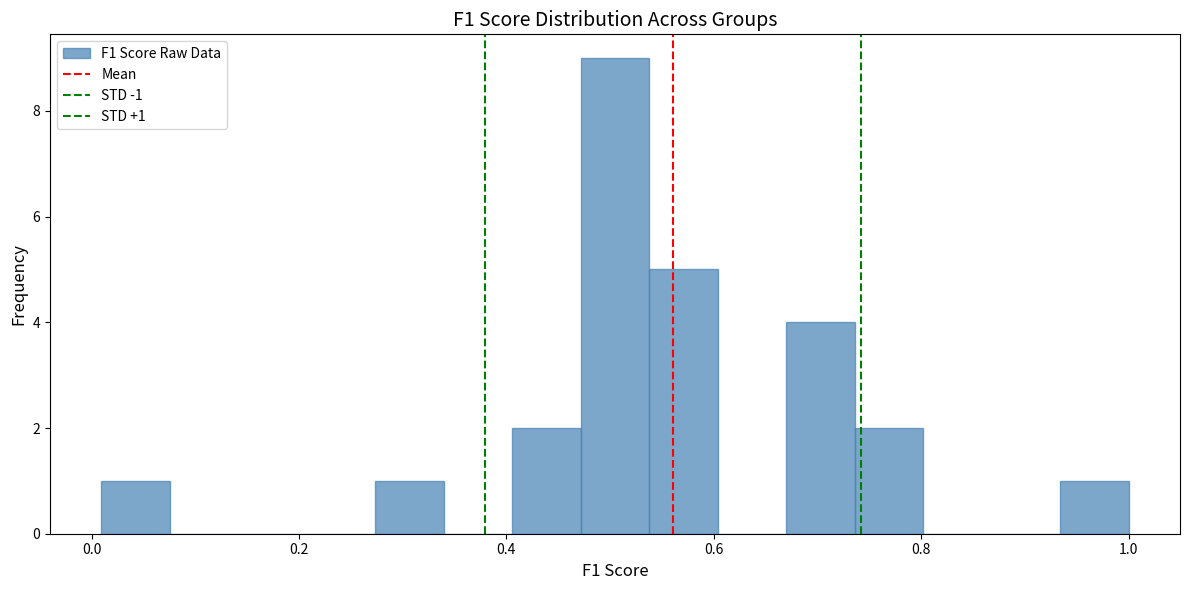

Read against the x-axis, roughly where is the centre of the tallest bar?

0.50